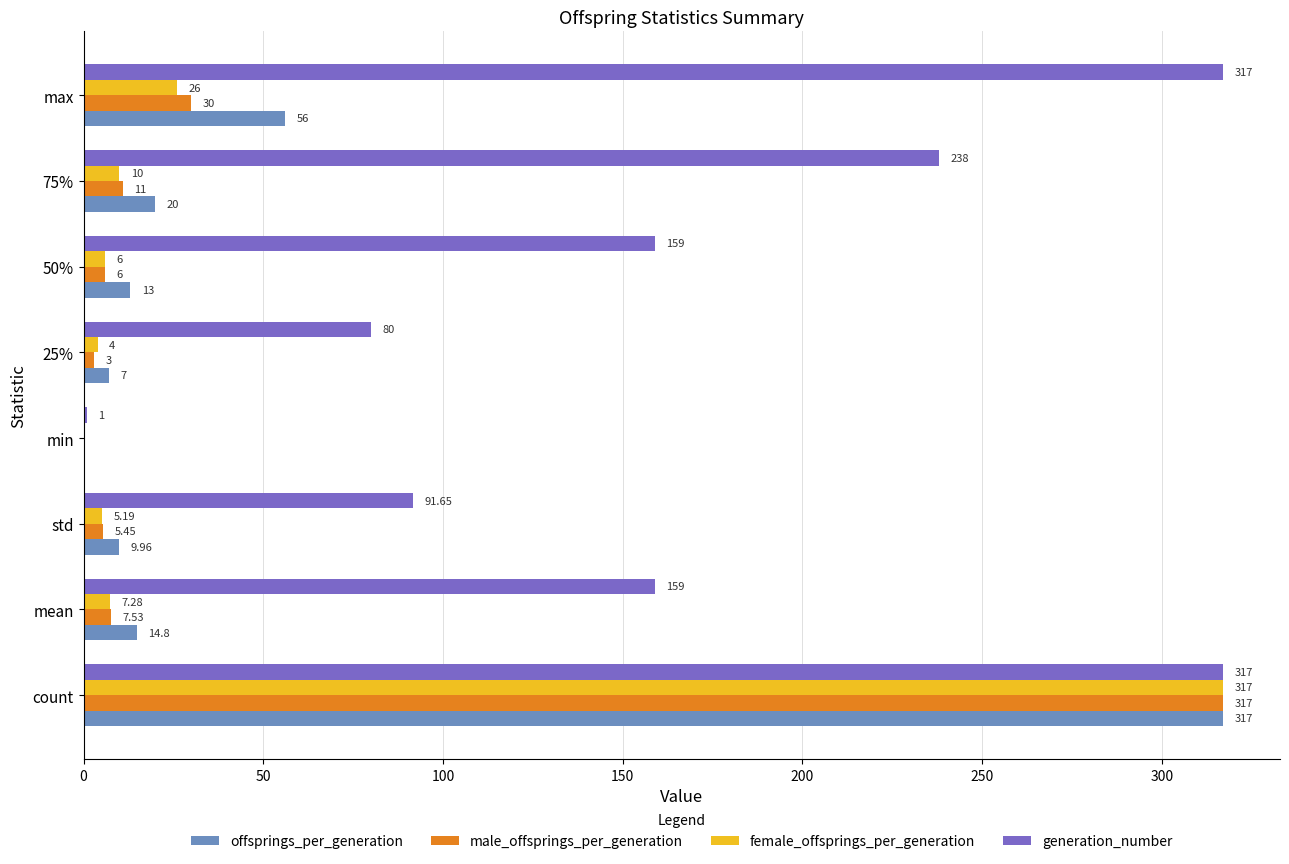

What is the sum of all female_offsprings_per_generation values?

375.5